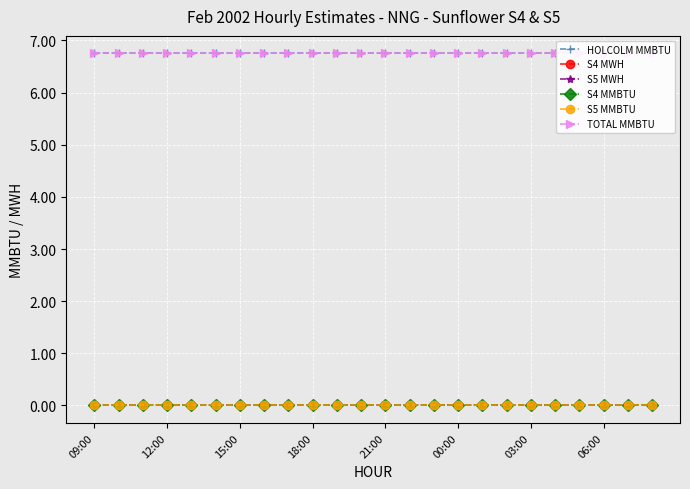

Reading left to right, list all the values displayed in this chart.

HOLCOLM MMBTU: 6.8	6.8	6.8	6.8	6.8	6.8	6.8	6.8	6.8	6.8	6.8	6.8	6.8	6.8	6.8	6.8	6.8	6.8	6.8	6.8	6.8	6.8	6.8	6.8
S4 MWH: 0.0	0.0	0.0	0.0	0.0	0.0	0.0	0.0	0.0	0.0	0.0	0.0	0.0	0.0	0.0	0.0	0.0	0.0	0.0	0.0	0.0	0.0	0.0	0.0
S5 MWH: 0.0	0.0	0.0	0.0	0.0	0.0	0.0	0.0	0.0	0.0	0.0	0.0	0.0	0.0	0.0	0.0	0.0	0.0	0.0	0.0	0.0	0.0	0.0	0.0
S4 MMBTU: 0.0	0.0	0.0	0.0	0.0	0.0	0.0	0.0	0.0	0.0	0.0	0.0	0.0	0.0	0.0	0.0	0.0	0.0	0.0	0.0	0.0	0.0	0.0	0.0
S5 MMBTU: 0.0	0.0	0.0	0.0	0.0	0.0	0.0	0.0	0.0	0.0	0.0	0.0	0.0	0.0	0.0	0.0	0.0	0.0	0.0	0.0	0.0	0.0	0.0	0.0
TOTAL MMBTU: 6.8	6.8	6.8	6.8	6.8	6.8	6.8	6.8	6.8	6.8	6.8	6.8	6.8	6.8	6.8	6.8	6.8	6.8	6.8	6.8	6.8	6.8	6.8	6.8